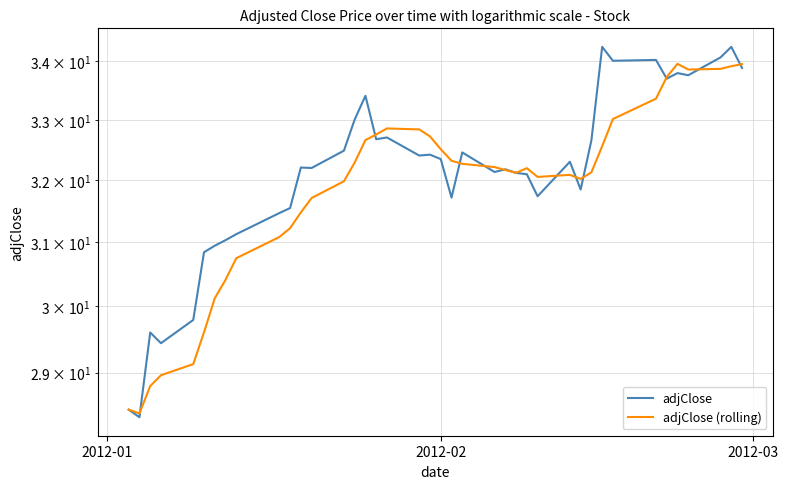

Rank the series by their maximum value, from lowest to highest.

adjClose (rolling), adjClose